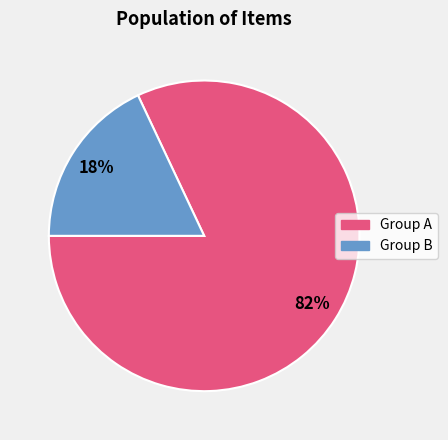

To the nearest percent, what is the average slice percentage?

50%